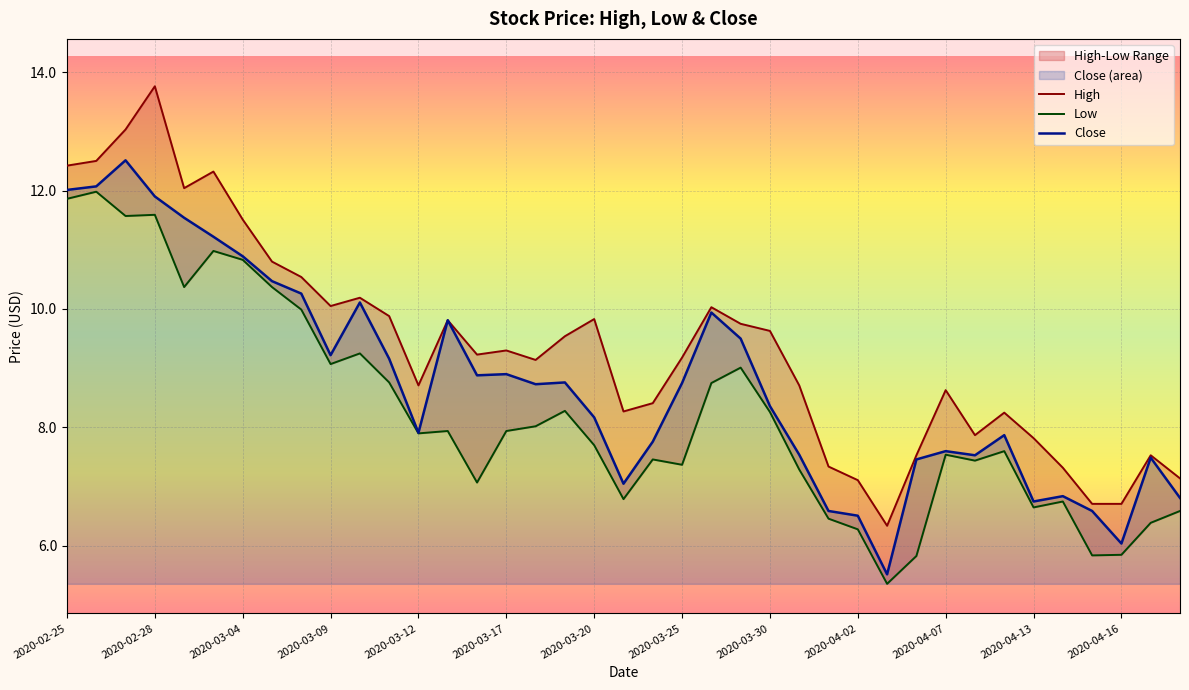

What is the highest value of the Close series?

12.5